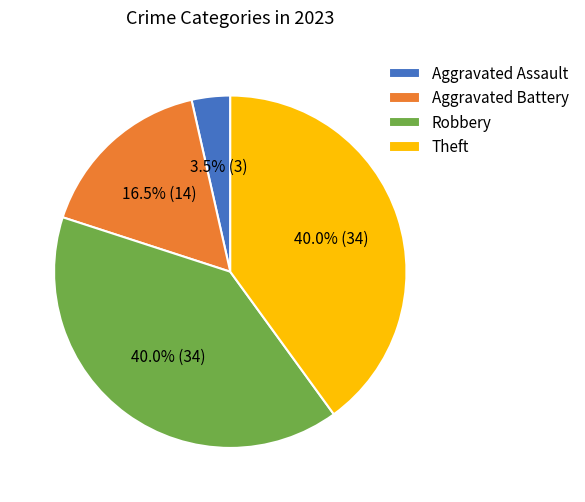

What percentage is NOT represented by Aggravated Battery?

83.5%